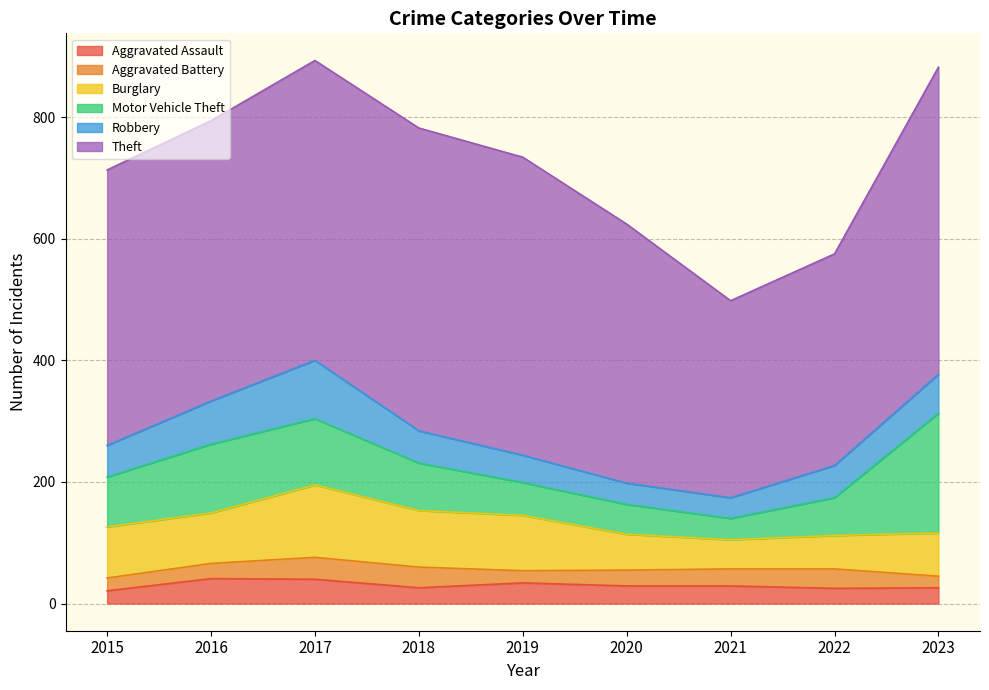

True or false: Robbery and Motor Vehicle Theft intersect in this chart.

False